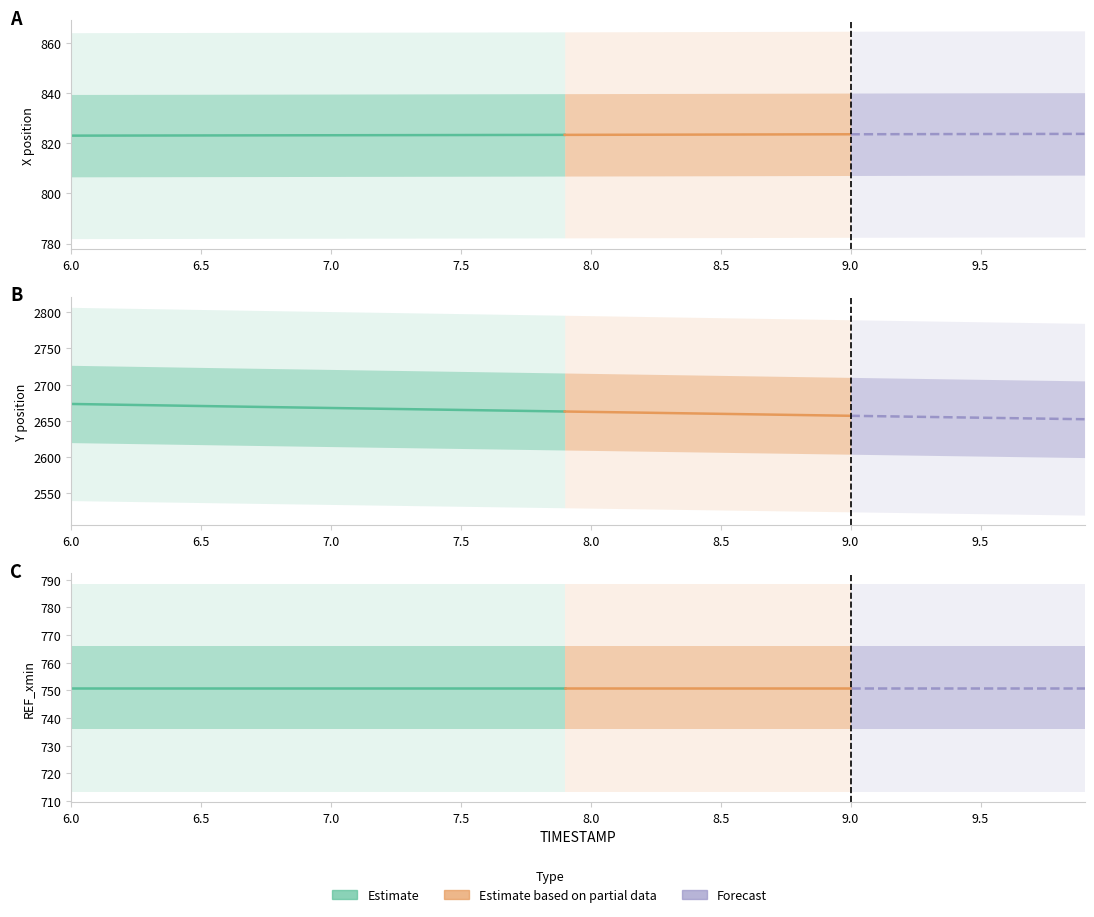

What is the difference between the second highest and minimum values in the Y series?

20.6